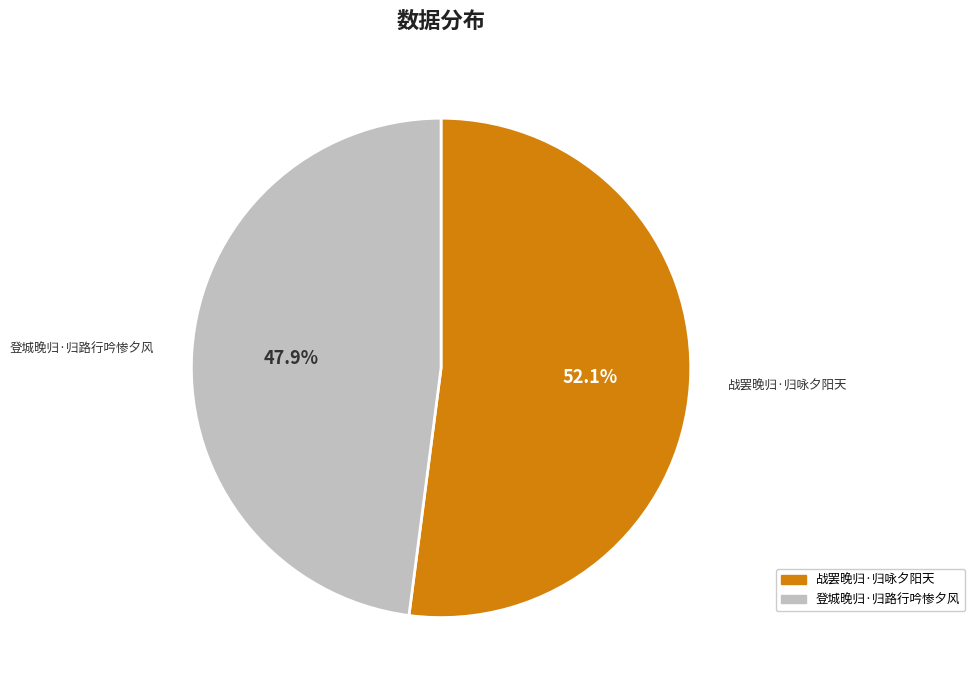

How many slices are in this pie chart?

2